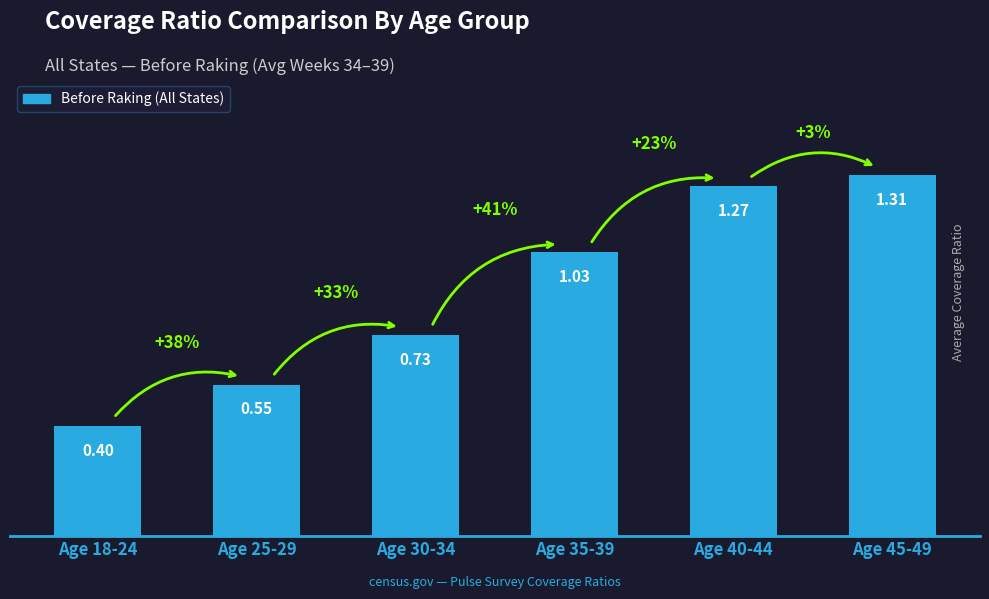

What is the sum of all values?

5.3